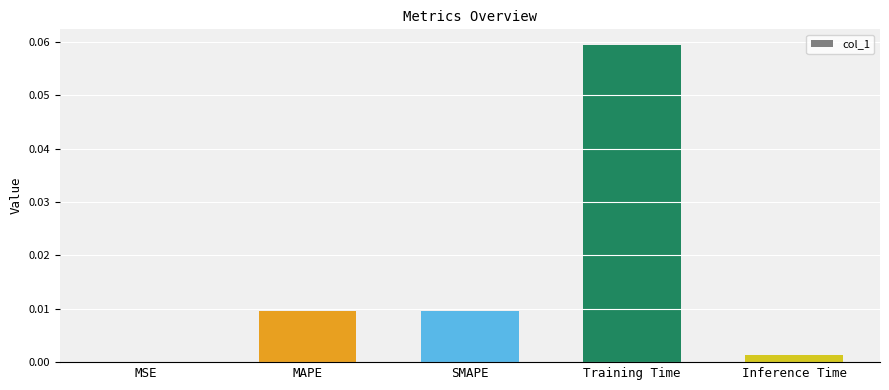

Between Training Time and Inference Time, which is larger?

Training Time